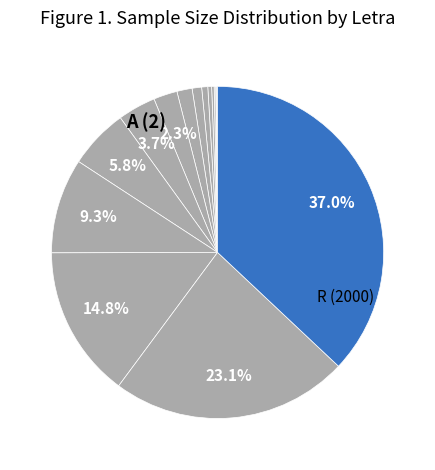

Rank the categories by value from highest to lowest.

R, Q, P, N, M, L, K, J, H, G, F, E, D, C, B, A